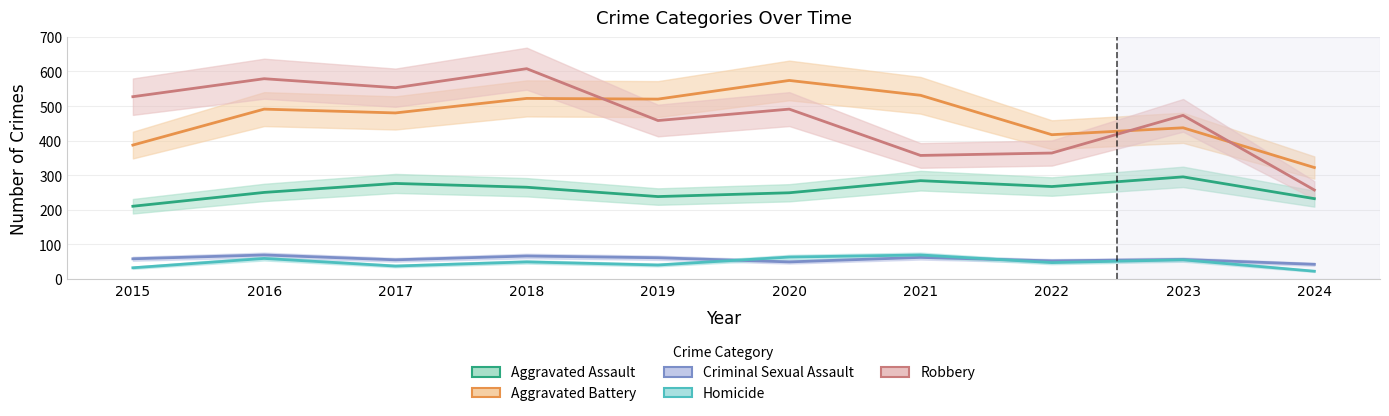

What is the approximate value of Criminal Sexual Assault at 2019?

61